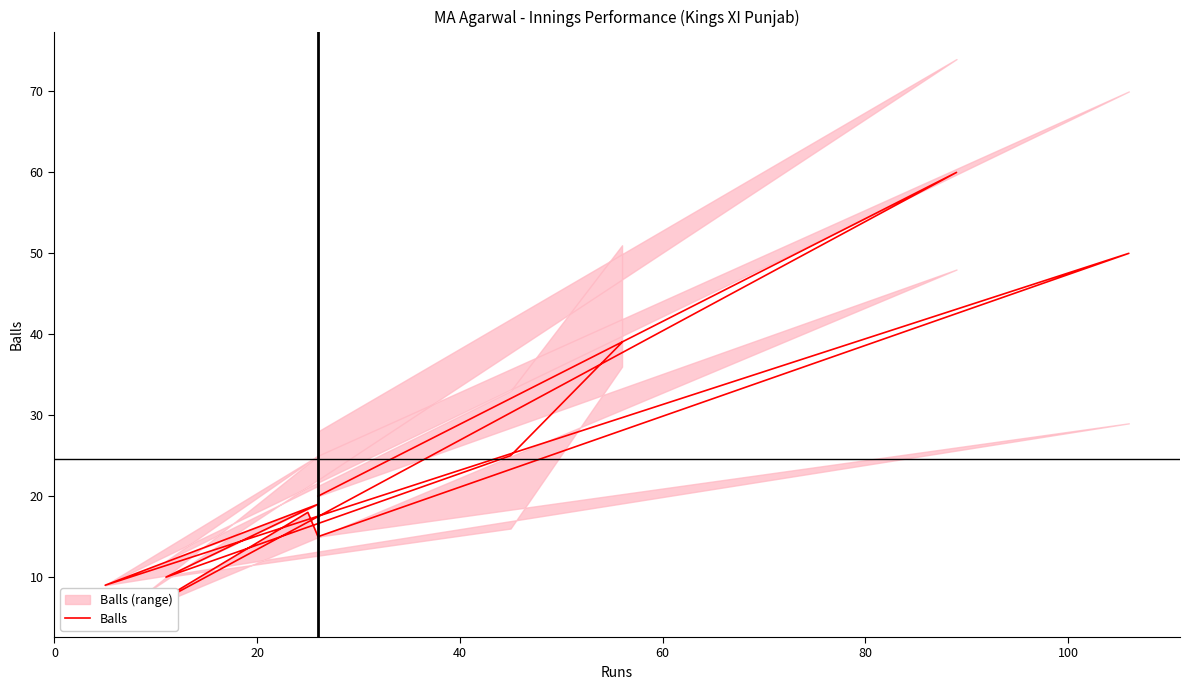

Reading left to right, extract all data points from this chart.

39	25	10	19	9	50	15	18	6	60	20